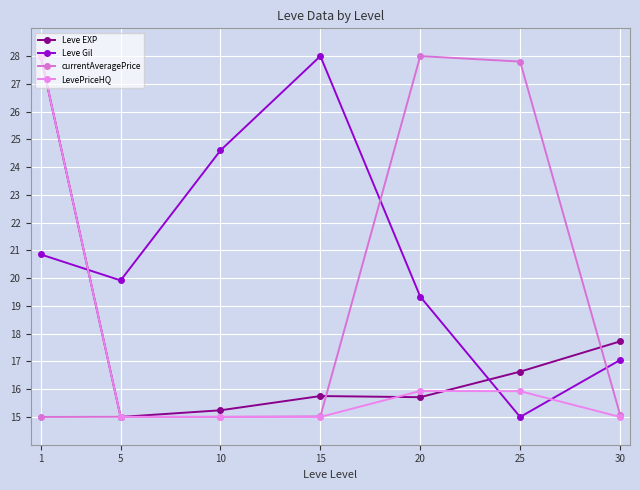

In currentAveragePrice, how many points are higher than both neighbors (excluding endpoints)?

2